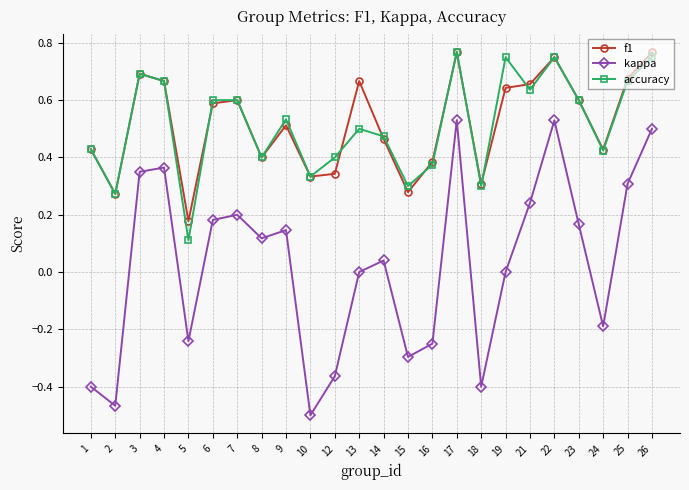

The value of f1 at 12 is 0.3. True or false?

True